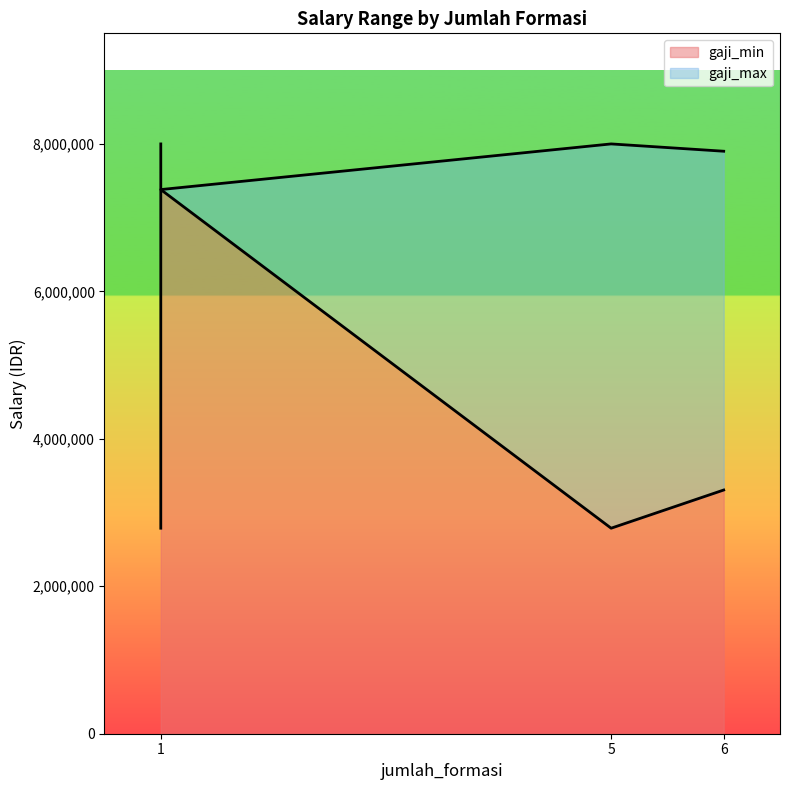

How many values in the gaji_min series exceed 3305700?

2